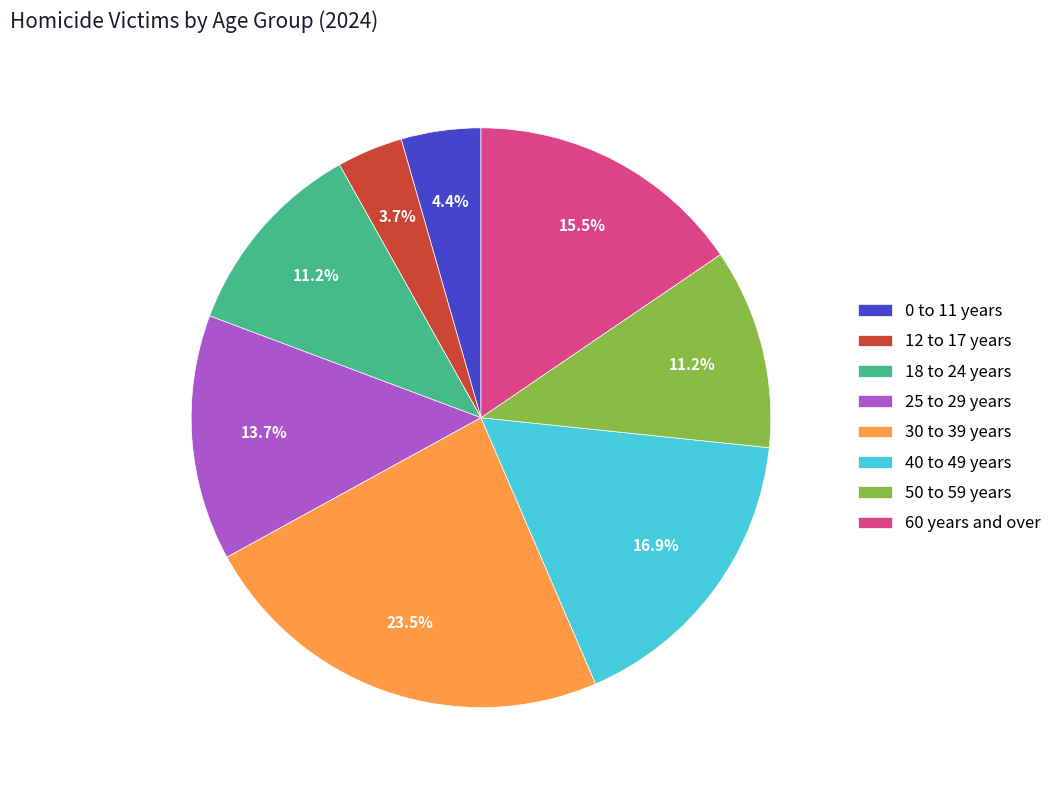

What percentage is the 40 to 49 years slice, to the nearest percent?

17%